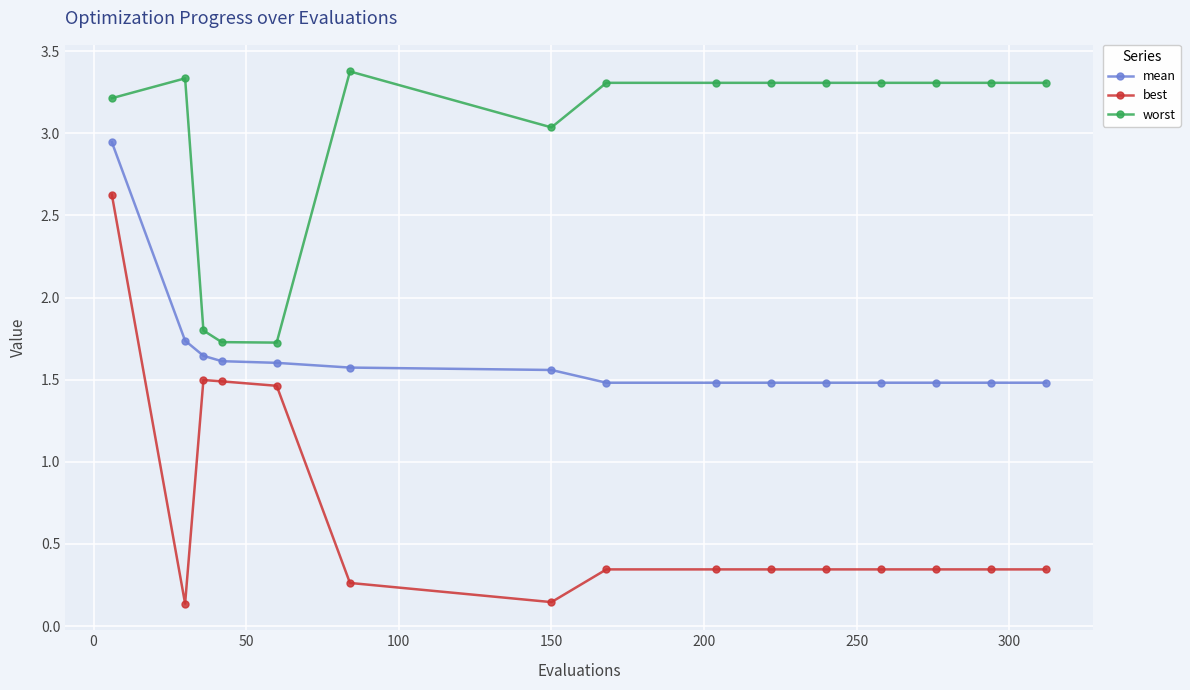

True or false: mean and worst cross at least once.

False